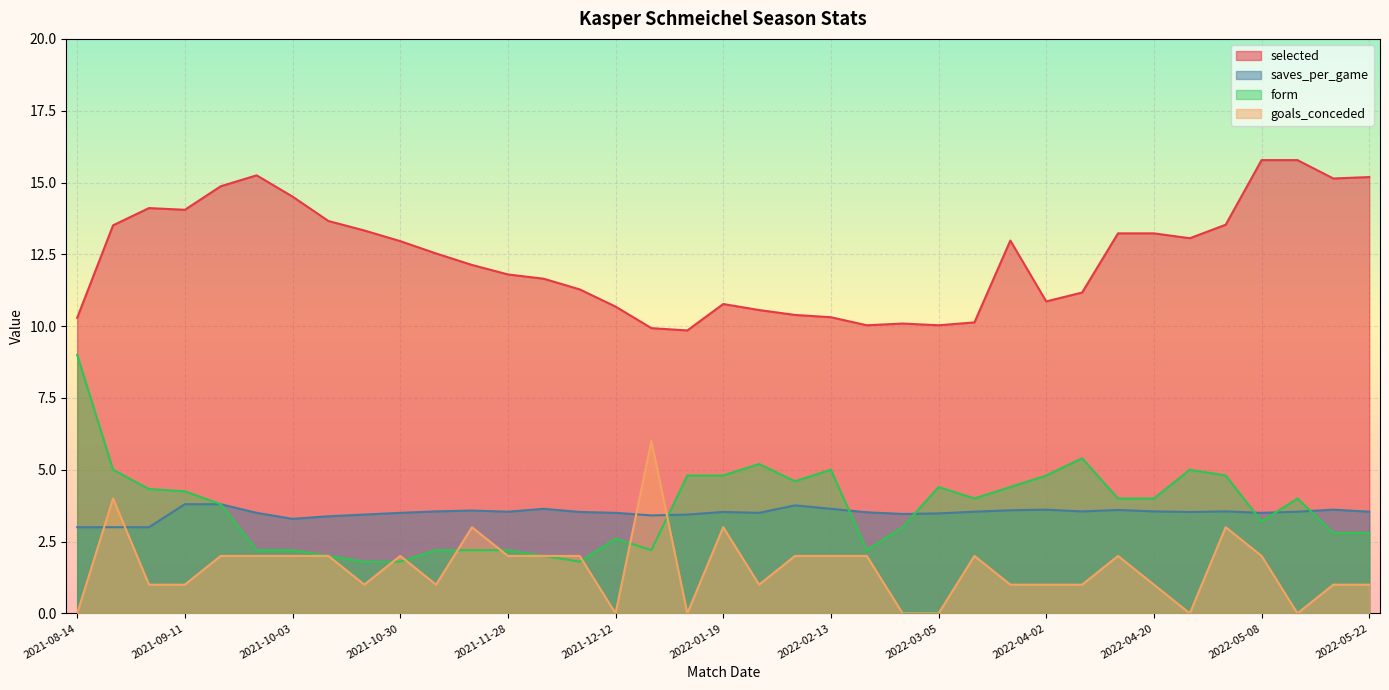

What is the label of the 9th point from the left?

2021-10-24